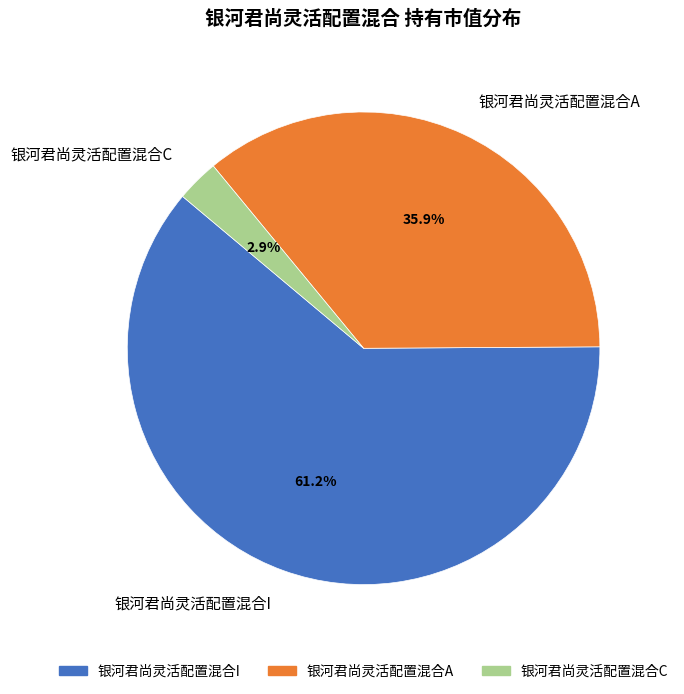

Combined, what portion of the pie is 银河君尚灵活配置混合I and 银河君尚灵活配置混合A?

97.1%